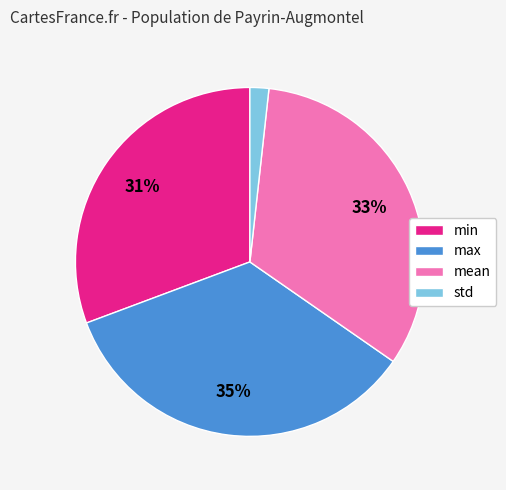

Is max the majority of the pie?

No